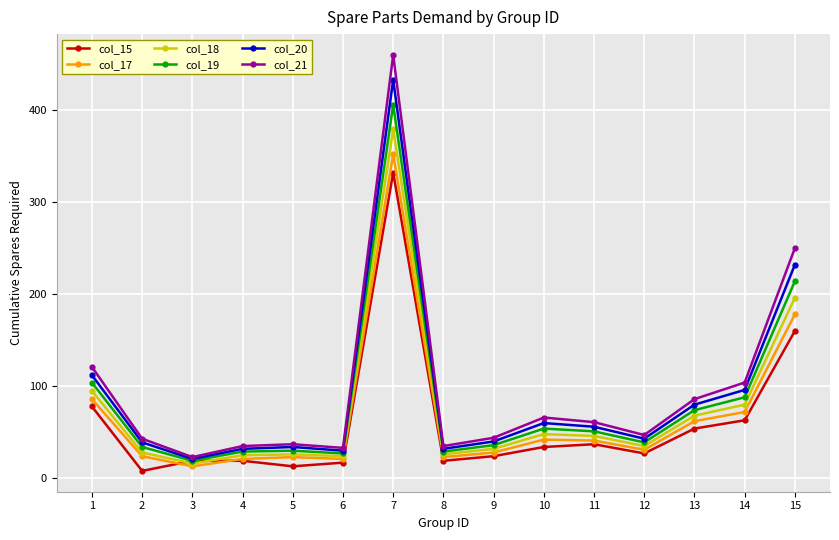

What is the value of the col_18 point at the 14th from the left?

80